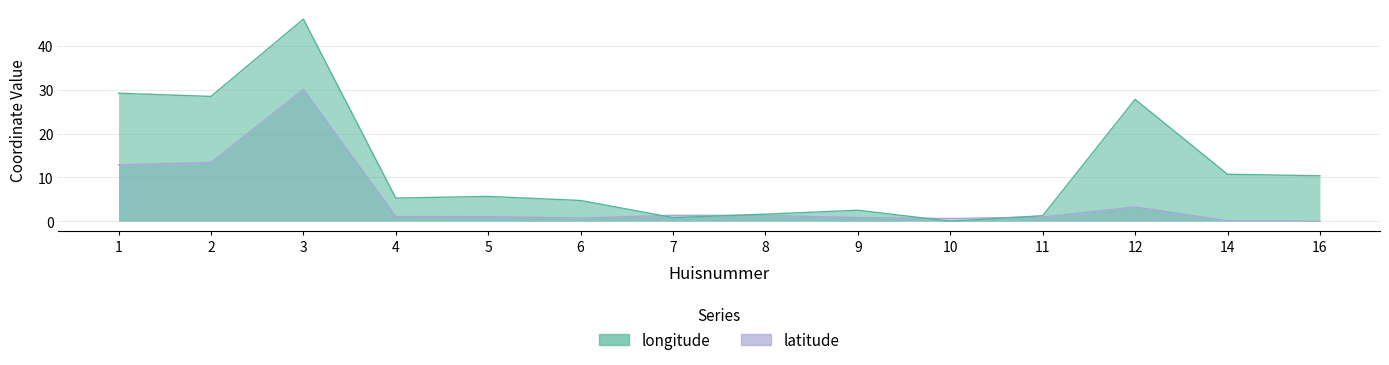

Which series ends up on top after the final intersection of longitude and latitude?

longitude